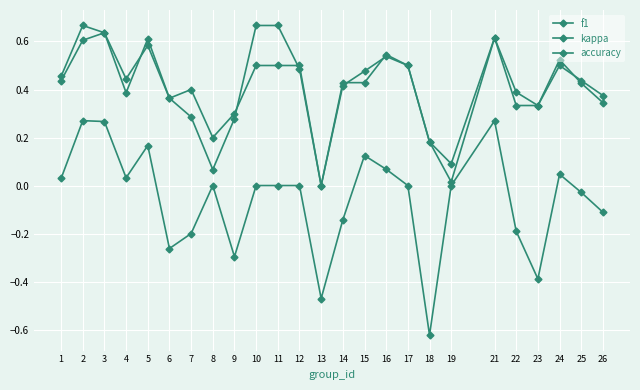

True or false: f1 and kappa cross at least once.

False